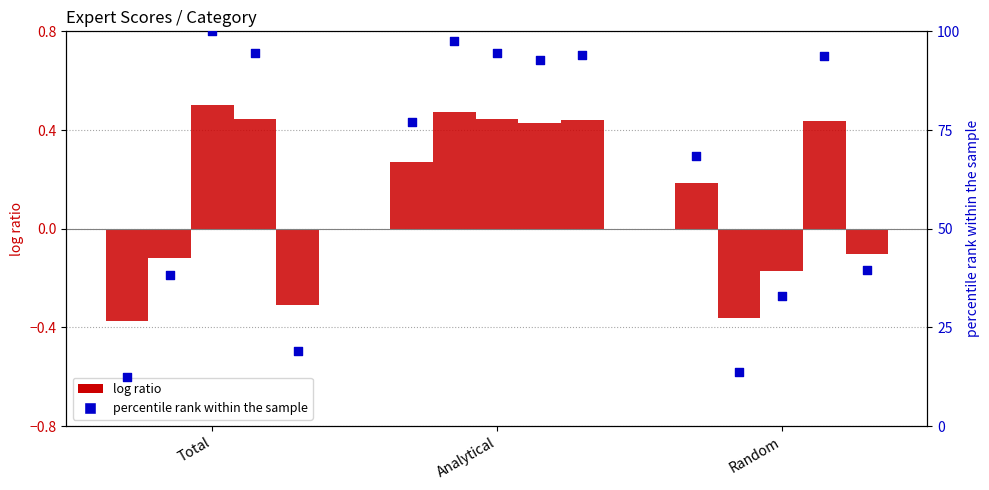

What is the change in value from Total to Random?

+55.9